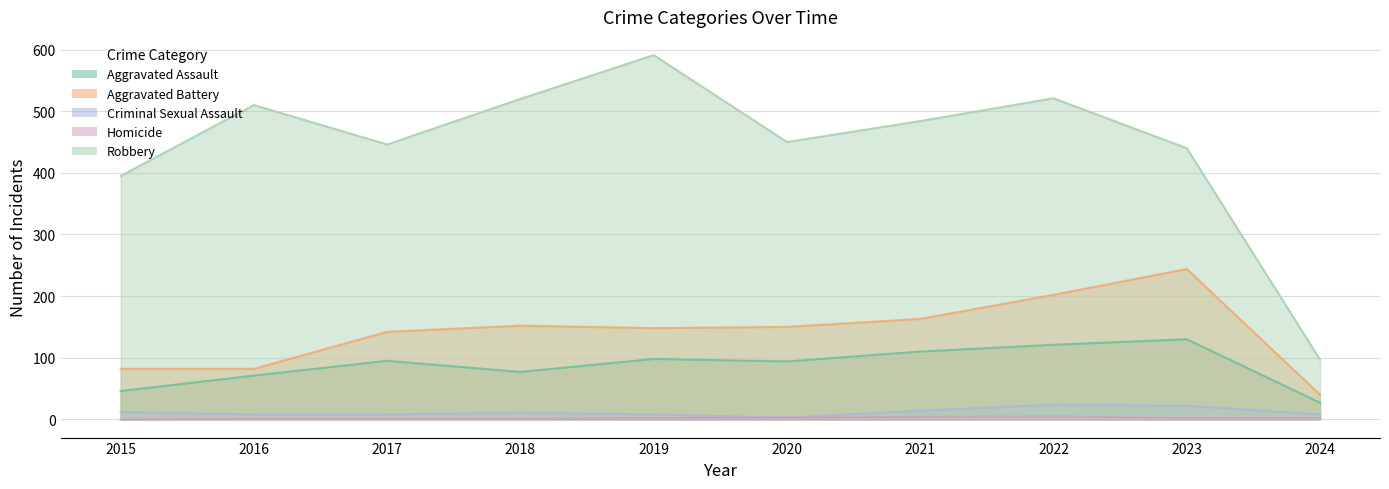

How many lines are shown in the chart?

5